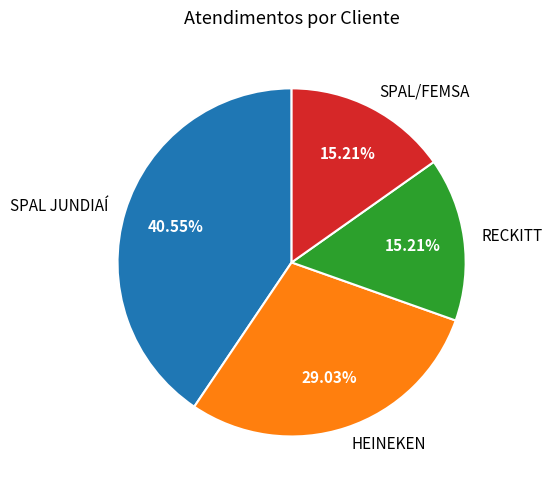

What percentage is the SPAL JUNDIAÍ slice, to the nearest percent?

41%